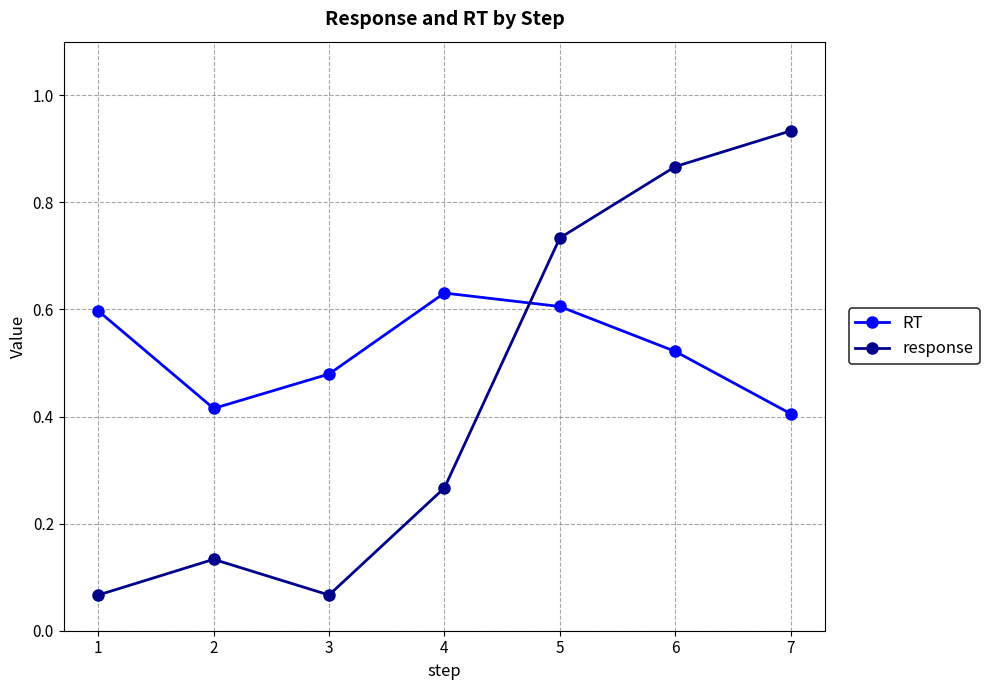

Where is the first local maximum for response?

2